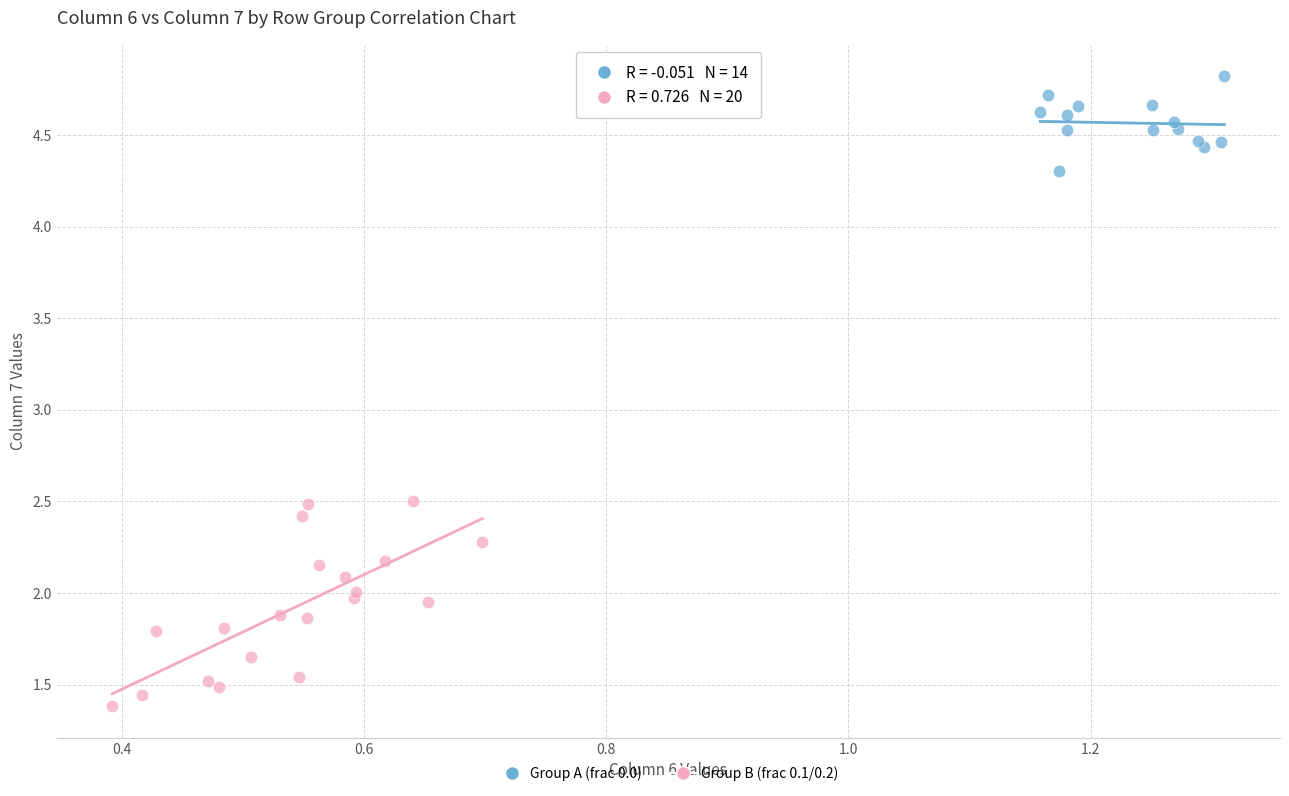

Which series contains the lowest Y value?

Group B (frac 0.1/0.2)